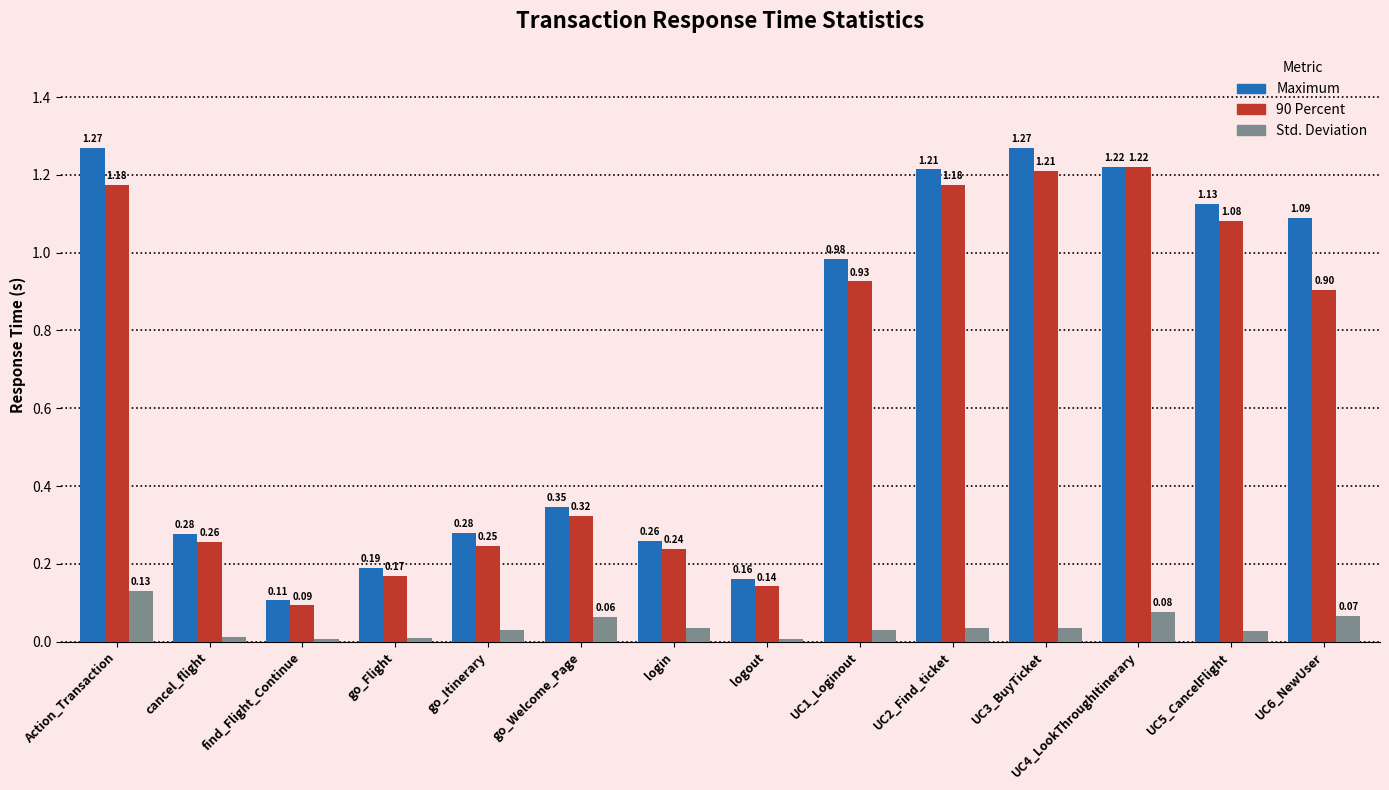

Which category has the lowest value in the Maximum series?

find_Flight_Continue